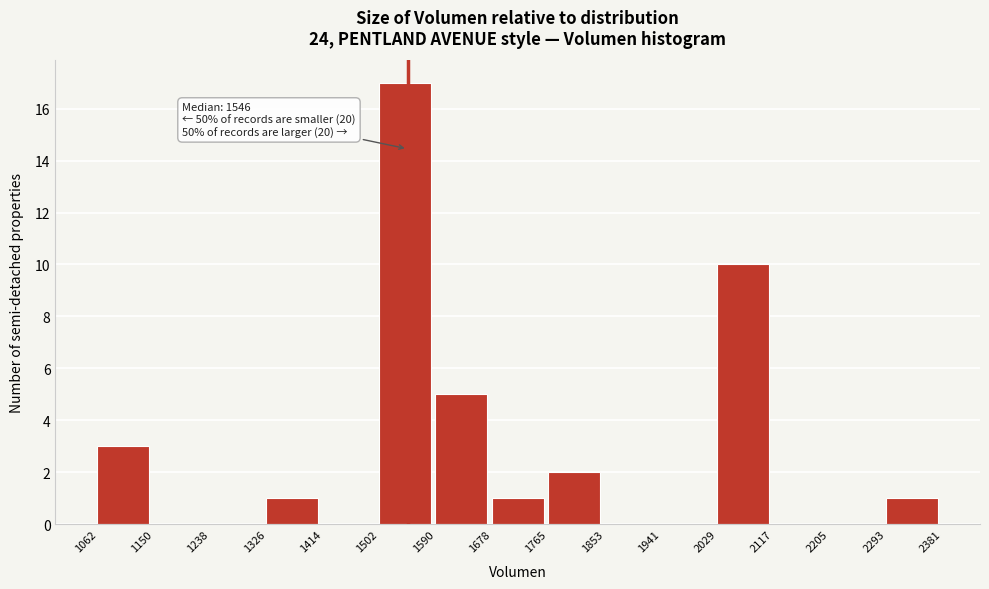

Which range on the x-axis has the tallest bar?

1502 to 1590